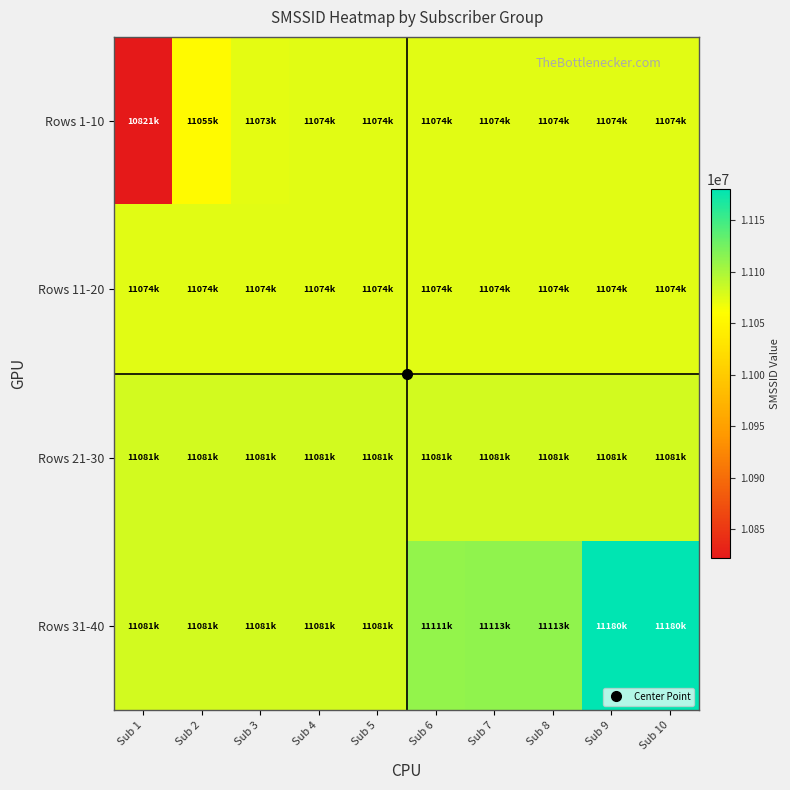

Which series changed the most between Sub 2 and Sub 5?

Rows 1-10